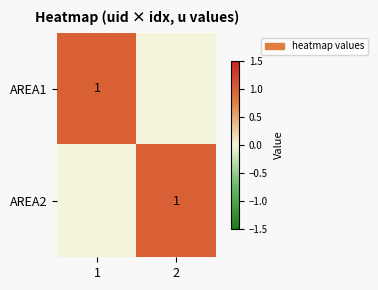

Count the number of categories in the chart.

2